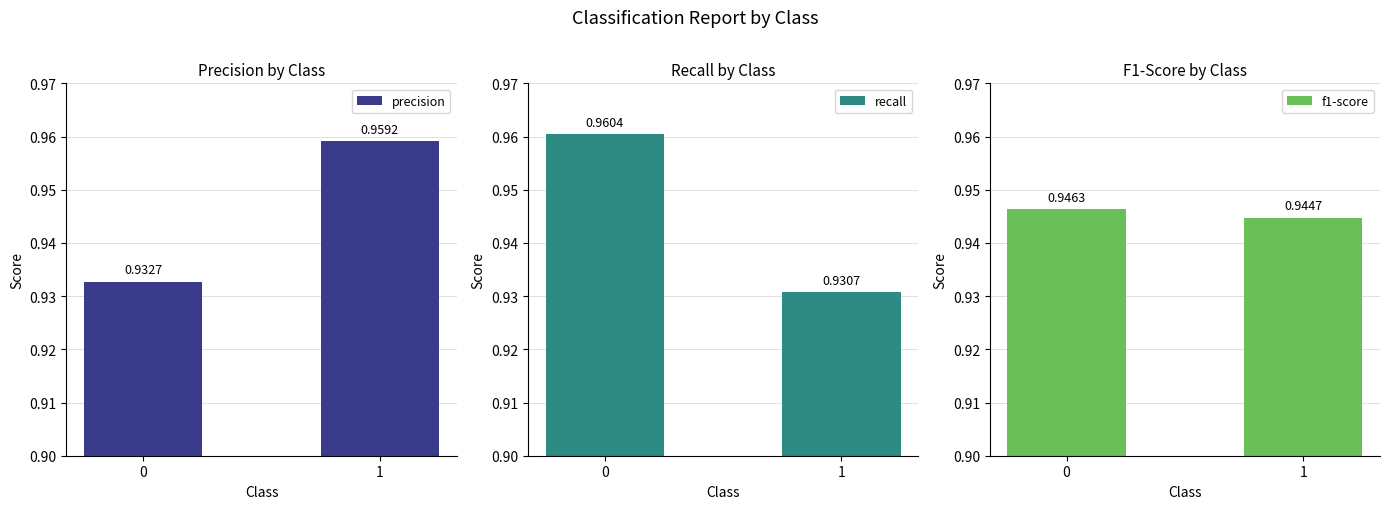

Reading left to right, what are all the values shown in this chart?

precision: 0=0.9	1=1.0
recall: 0=1.0	1=0.9
f1-score: 0=0.9	1=0.9